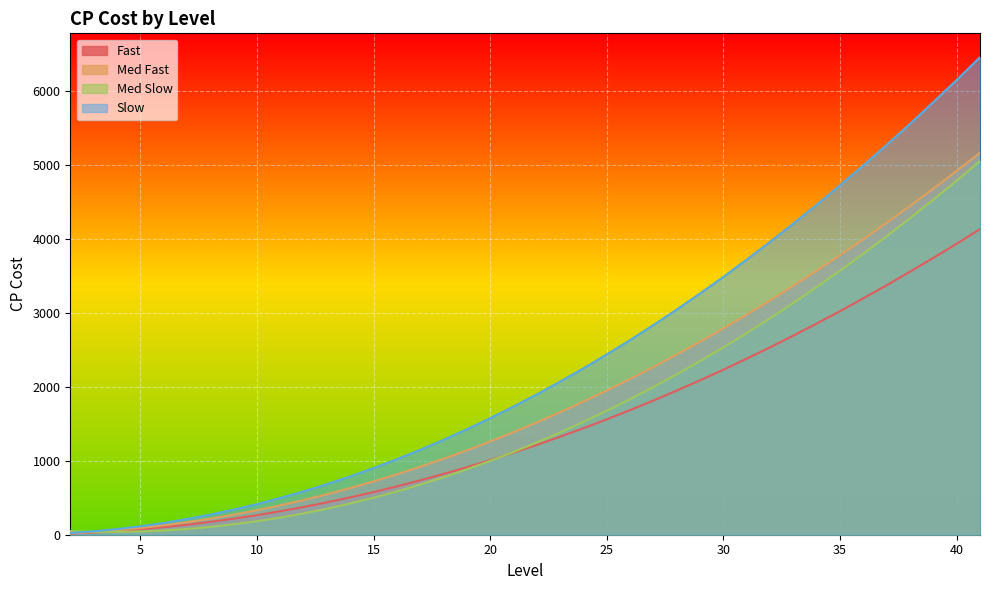

At which category is the sum across all series the highest?

41